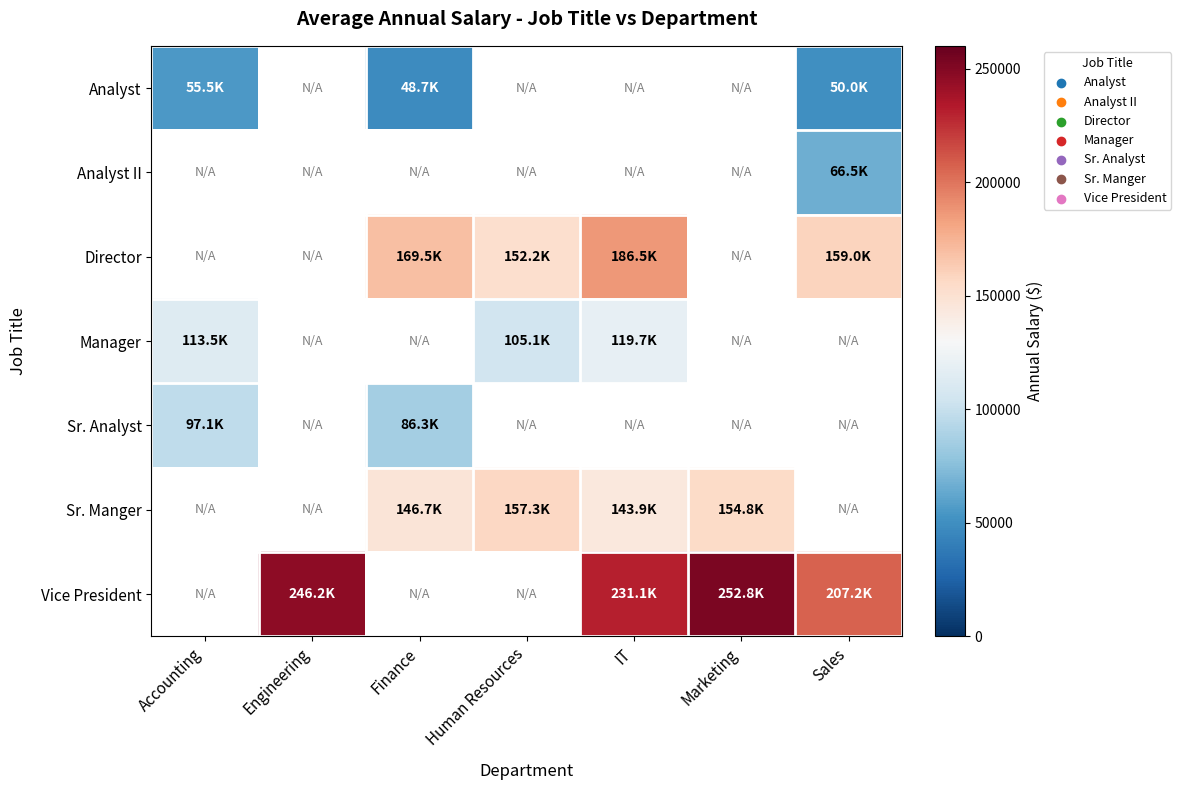

List the series in order of their overall mean, lowest first.

Analyst, Analyst II, Director, Manager, Sr. Analyst, Sr. Manger, Vice President